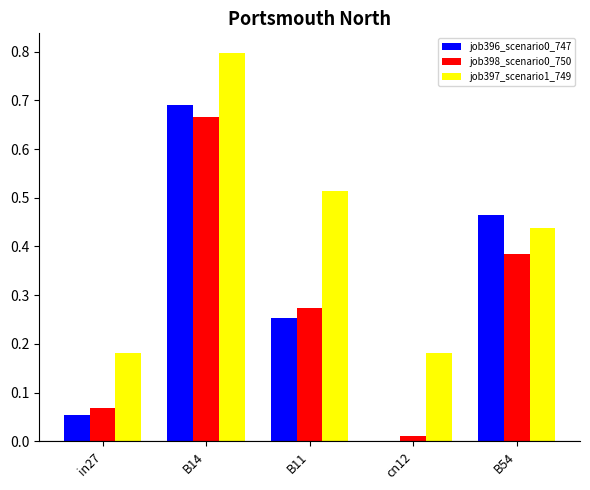

What is the total value across all series at B11?

1.0